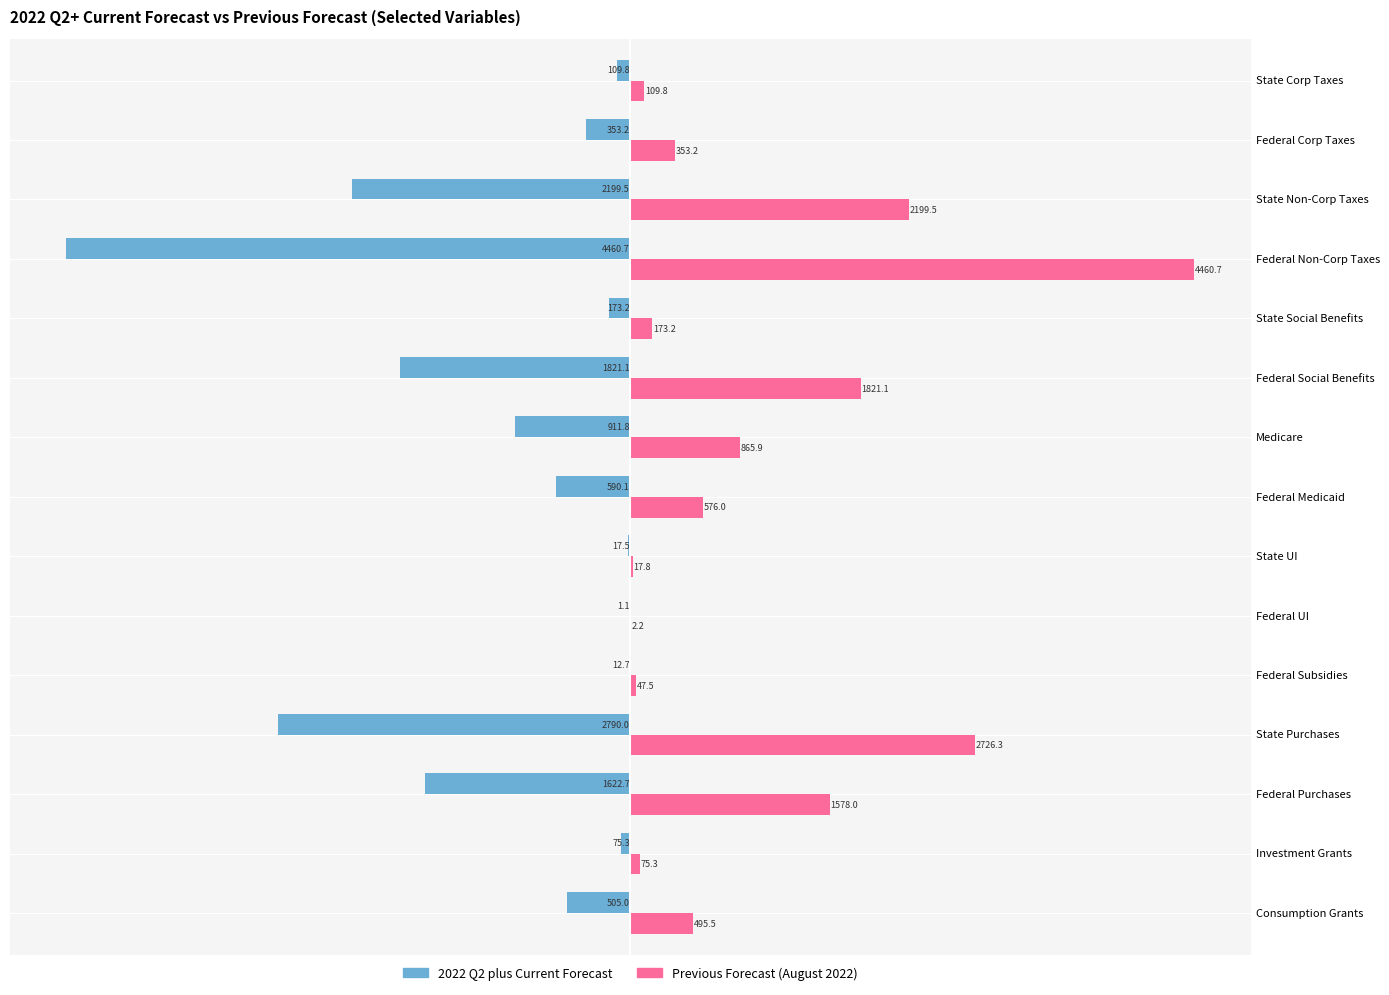

What is the total value across all series at State Purchases?

-63.7